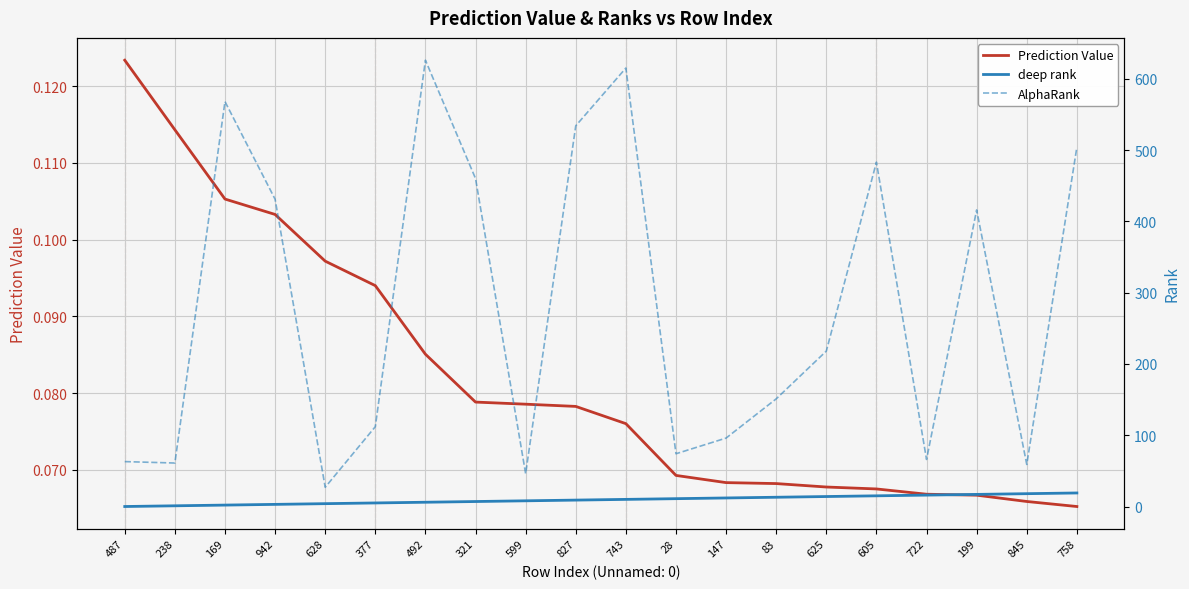

What is the sum of all AlphaRank values?

5610.0